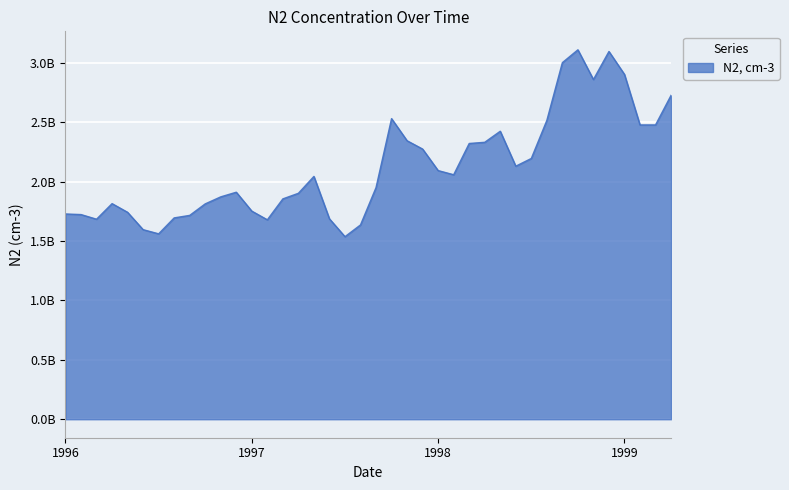

Does the chart have visible grid lines?

Yes